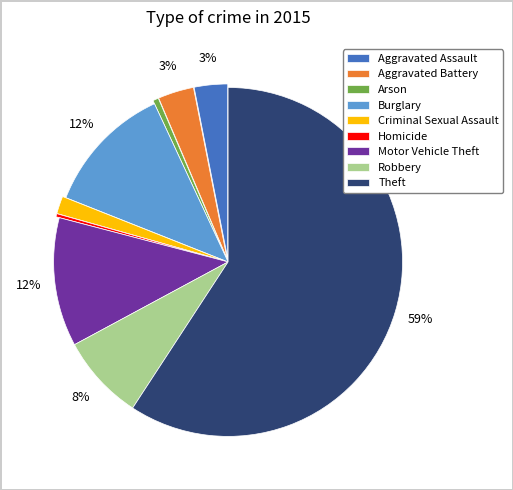

Is there a majority slice in this chart?

Yes